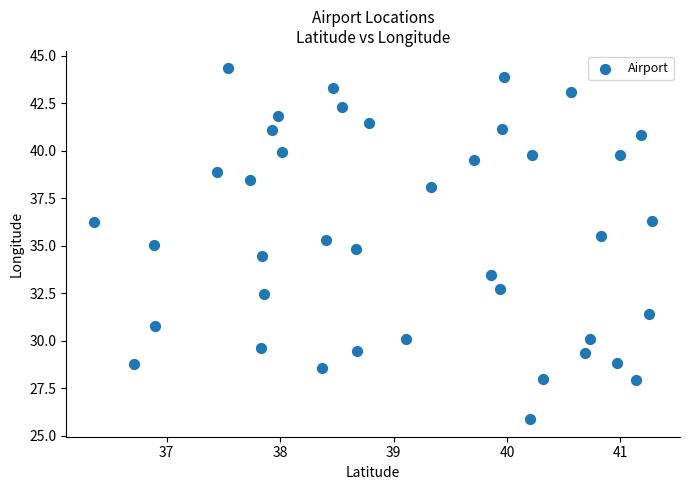

What is the range of X values (max minus min)?

4.9